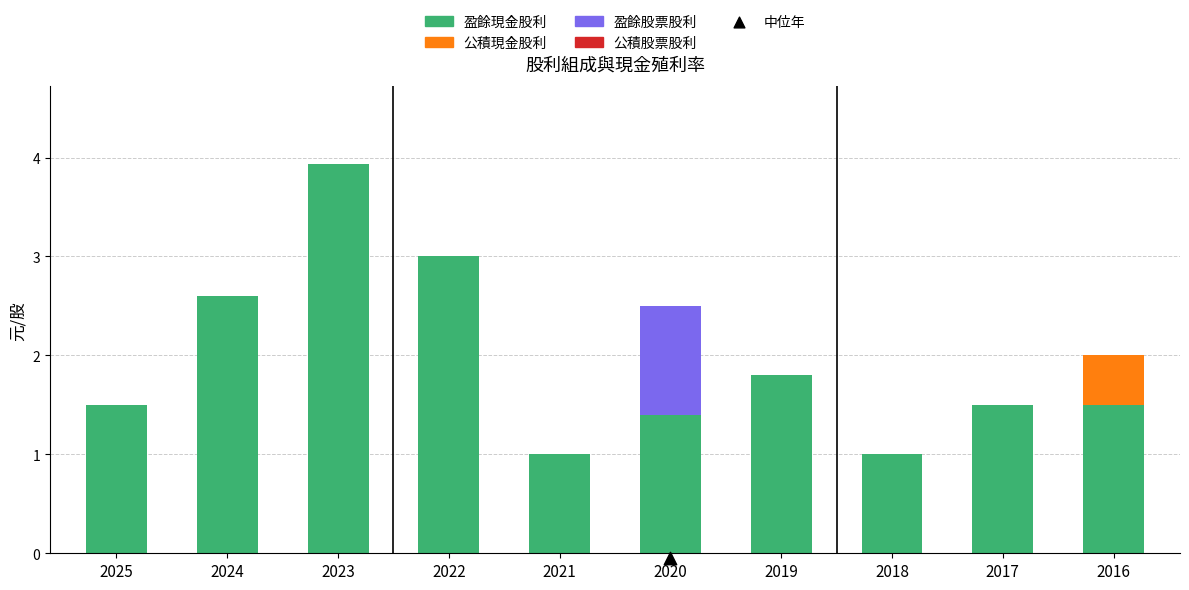

What is the total value across all series at 2018?

1.0